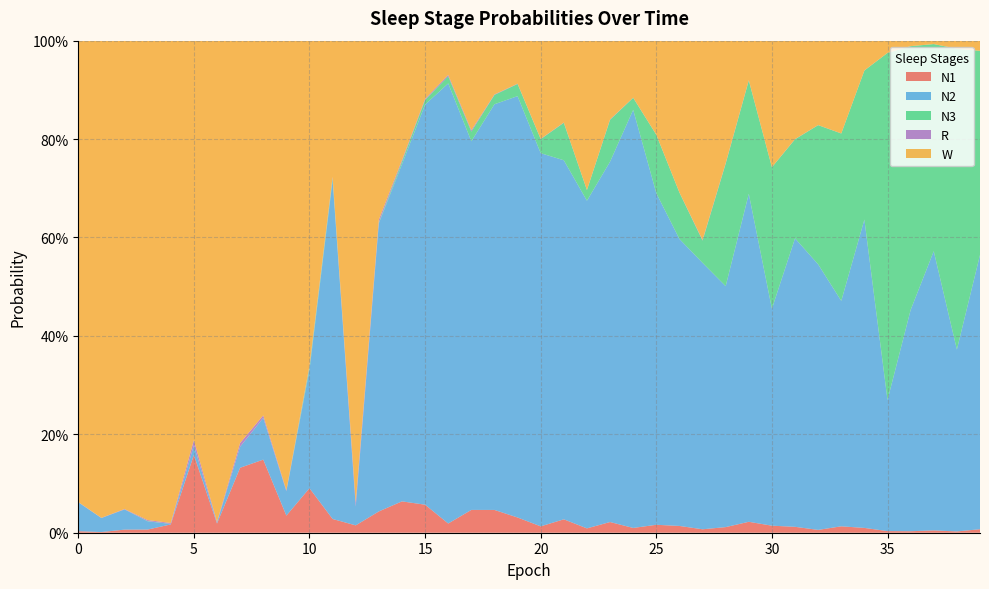

Reading left to right, transcribe all the data shown in this chart.

N1: 0.0	0.0	0.0	0.0	0.0	0.2	0.0	0.1	0.1	0.0	0.1	0.0	0.0	0.0	0.1	0.1	0.0	0.0	0.0	0.0	0.0	0.0	0.0	0.0	0.0	0.0	0.0	0.0	0.0	0.0	0.0	0.0	0.0	0.0	0.0	0.0	0.0	0.0	0.0	0.0
N2: 0.1	0.0	0.0	0.0	0.0	0.0	0.0	0.0	0.1	0.0	0.2	0.7	0.0	0.6	0.7	0.8	0.9	0.7	0.8	0.9	0.8	0.7	0.7	0.7	0.8	0.7	0.6	0.5	0.5	0.7	0.4	0.6	0.5	0.5	0.6	0.3	0.4	0.6	0.4	0.6
N3: 0.0	0.0	0.0	0.0	0.0	0.0	0.0	0.0	0.0	0.0	0.0	0.0	0.0	0.0	0.0	0.0	0.0	0.0	0.0	0.0	0.0	0.1	0.0	0.1	0.0	0.1	0.1	0.0	0.2	0.2	0.3	0.2	0.3	0.3	0.3	0.7	0.5	0.4	0.6	0.4
R: 0.0	0.0	0.0	0.0	0.0	0.0	0.0	0.0	0.0	0.0	0.0	0.0	0.0	0.0	0.0	0.0	0.0	0.0	0.0	0.0	0.0	0.0	0.0	0.0	0.0	0.0	0.0	0.0	0.0	0.0	0.0	0.0	0.0	0.0	0.0	0.0	0.0	0.0	0.0	0.0
W: 0.9	1.0	1.0	1.0	1.0	0.8	1.0	0.8	0.8	0.9	0.7	0.3	0.9	0.4	0.2	0.1	0.1	0.2	0.1	0.1	0.2	0.2	0.3	0.2	0.1	0.2	0.3	0.4	0.2	0.1	0.3	0.2	0.2	0.2	0.1	0.0	0.0	0.0	0.0	0.0